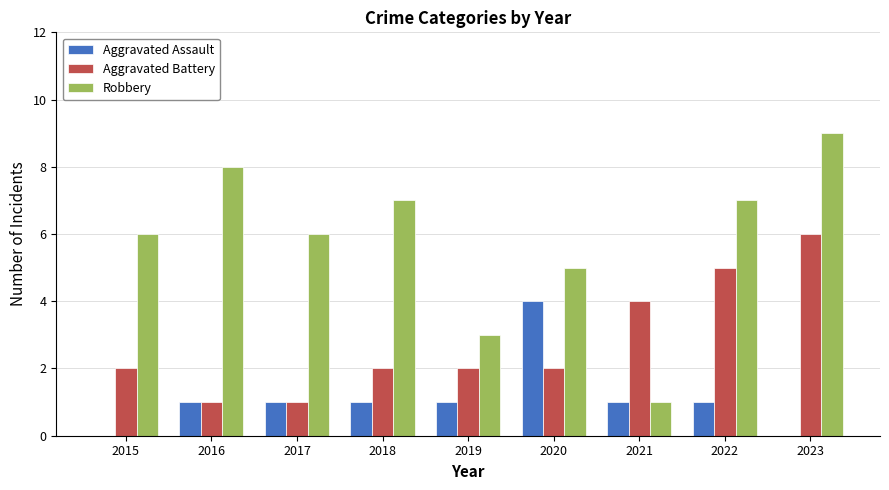

How many groups of bars are there?

9